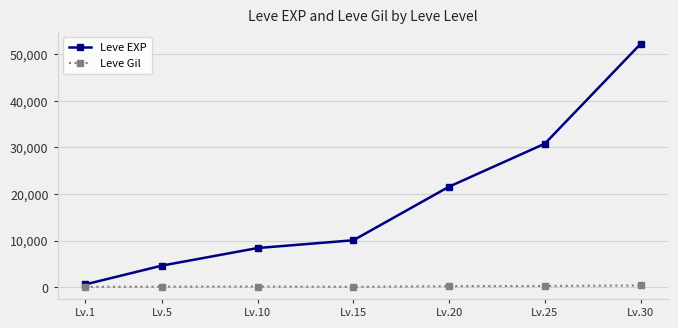

Rank the series at Lv.1 from highest to lowest value.

Leve EXP, Leve Gil